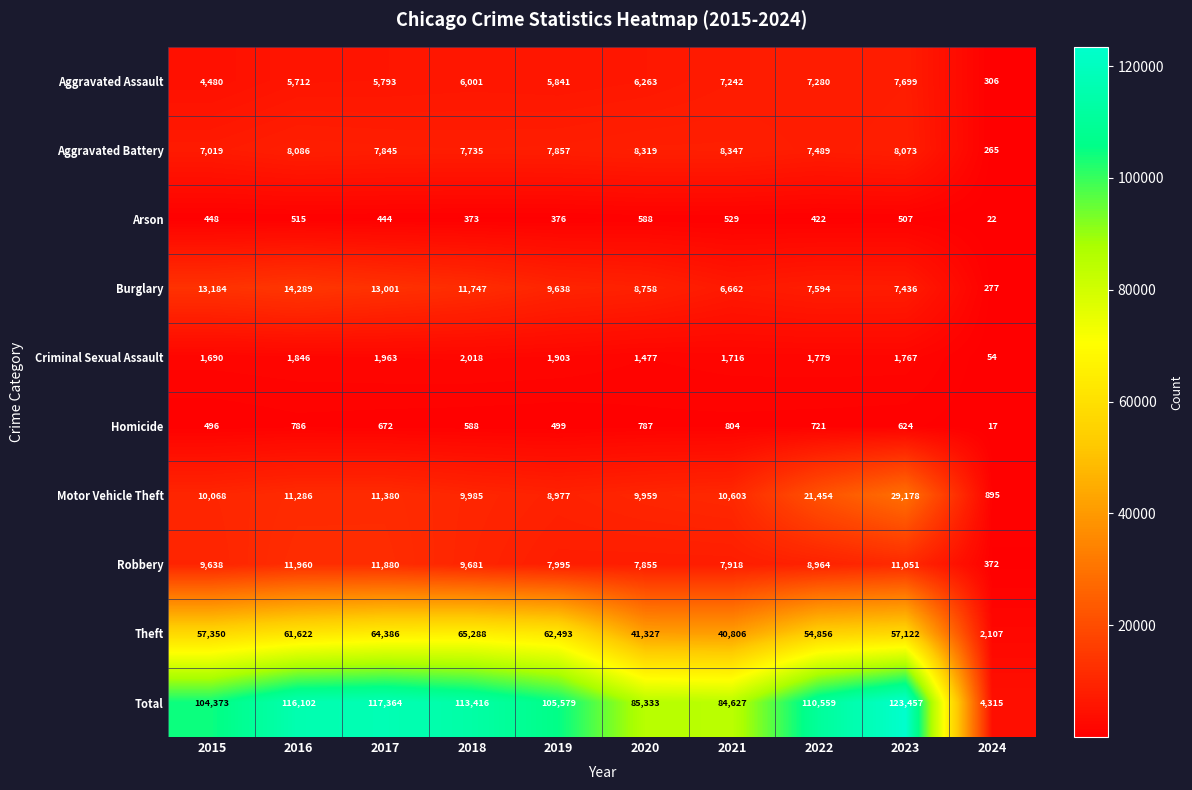

What is the maximum value for Aggravated Assault?

7699